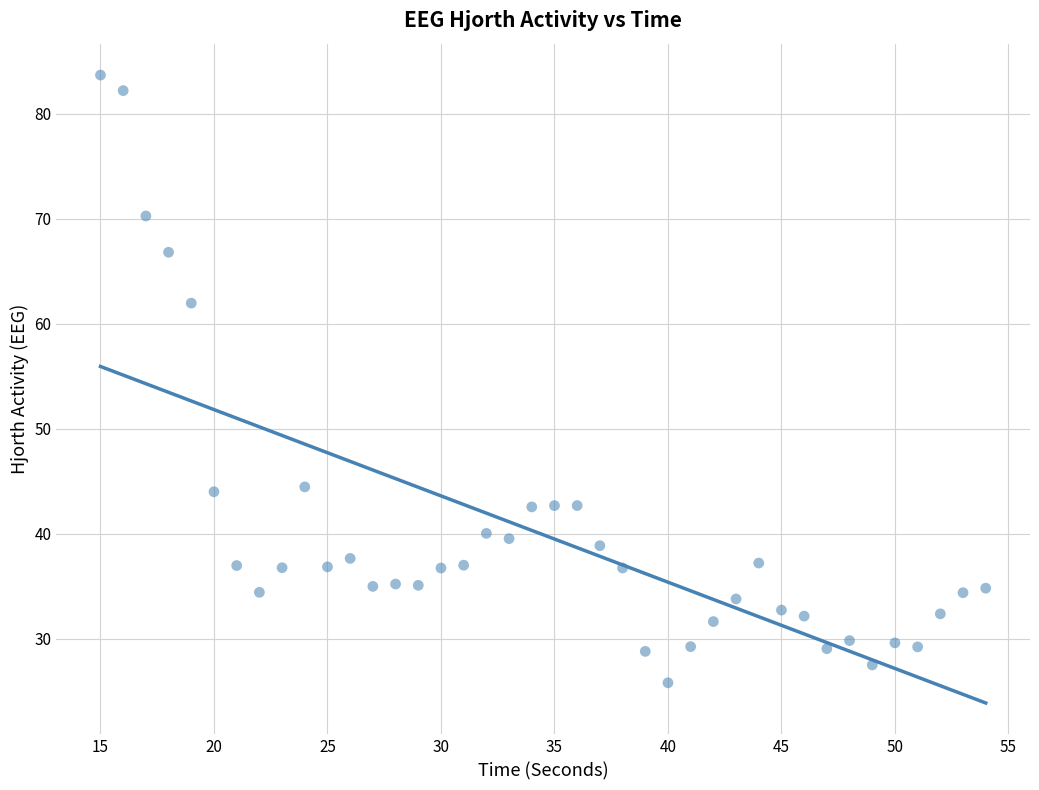

What Y value in the scatter plot is closest to 54?

62.0